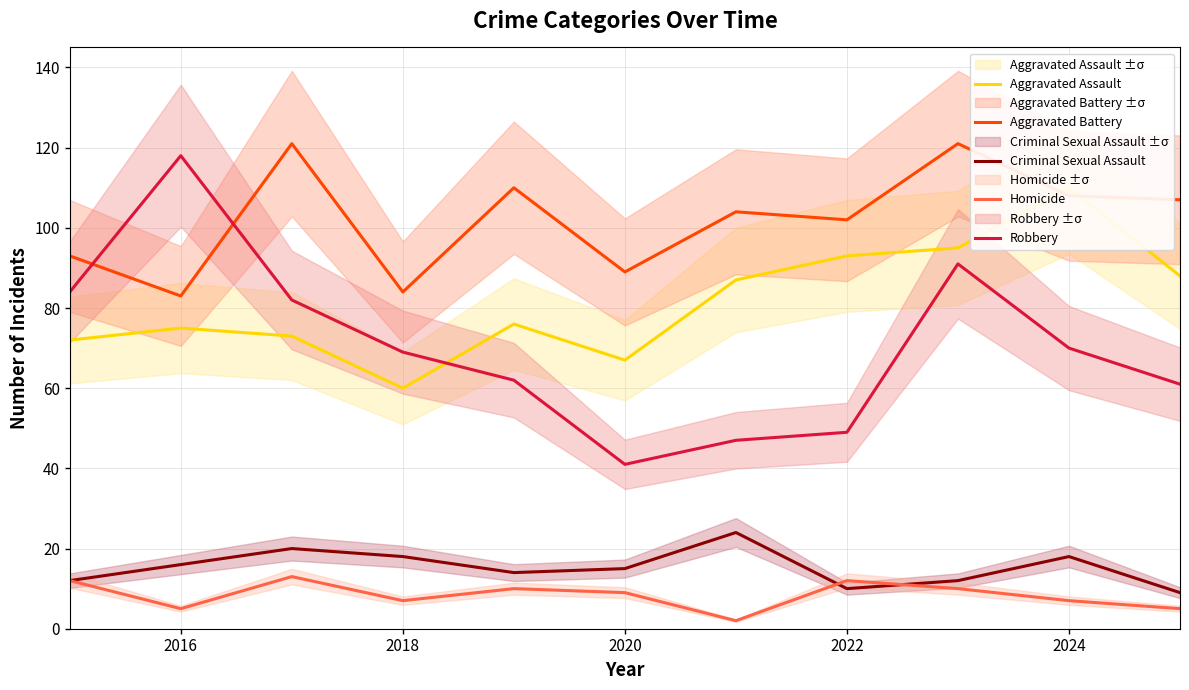

True or false: Criminal Sexual Assault and Robbery intersect in this chart.

False